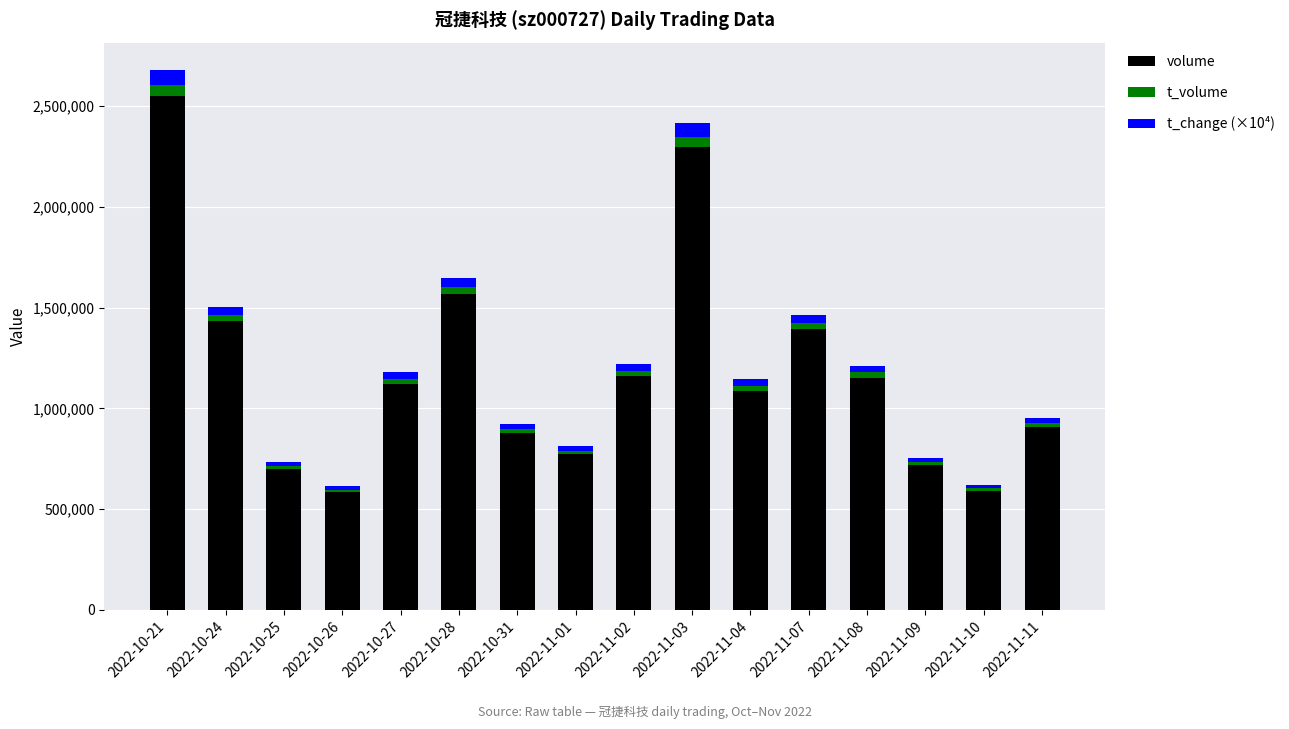

What is the difference between the second highest and minimum values in the volume series?

1710405